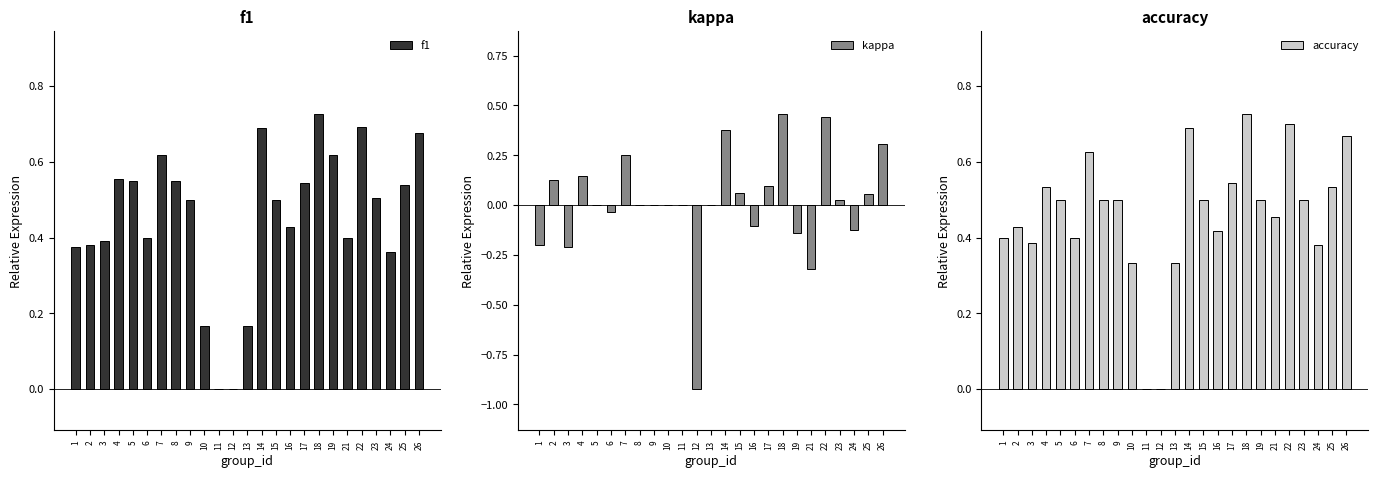

Which category has the highest value in the f1 series?

18